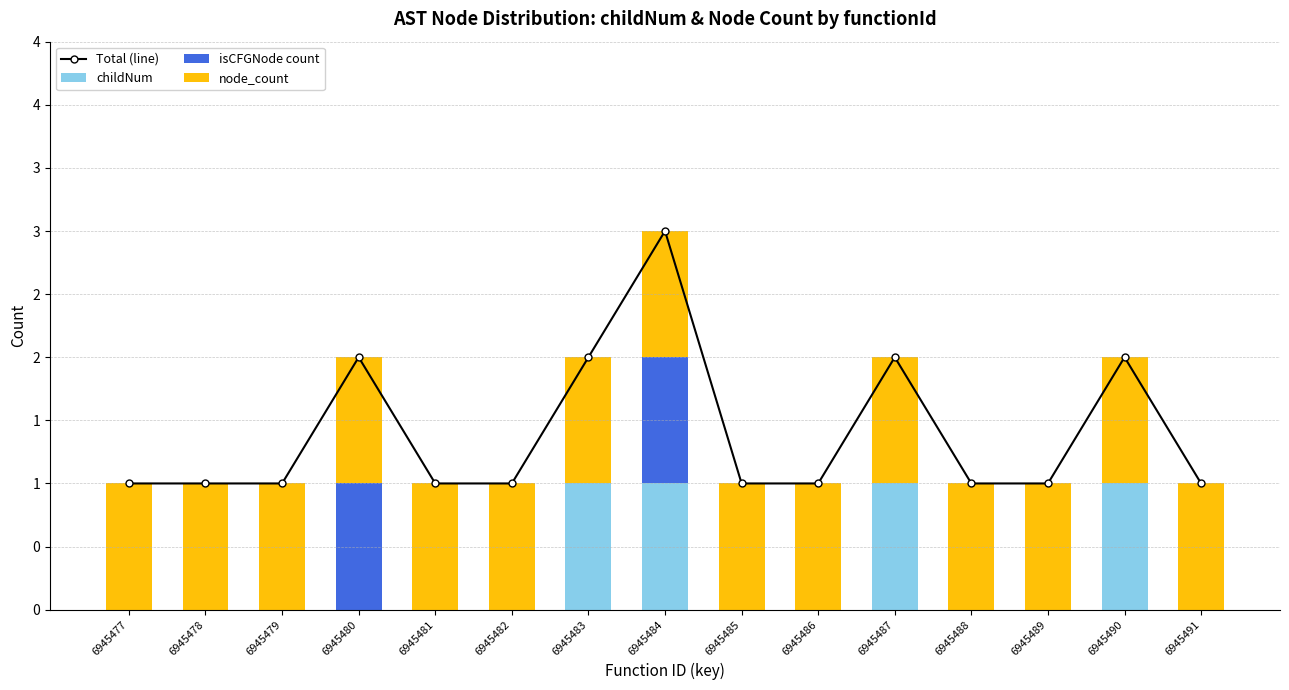

True or false: Total (line) has a value of 2 at 6945490.

True